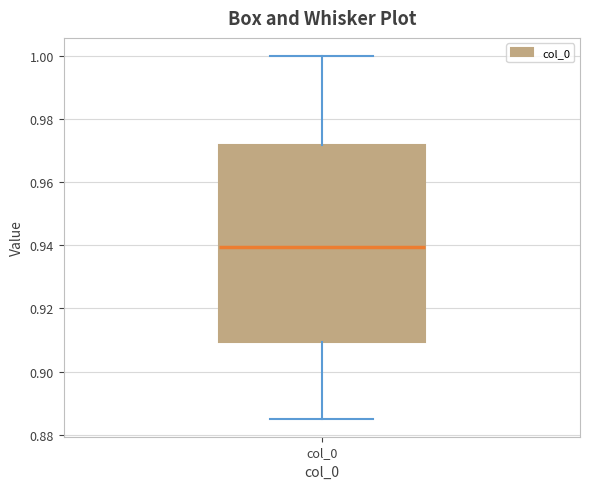

Transcribe this box plot: give where the median line is, the range the box spans, and where the two whiskers end, as read against the y-axis. The values are not printed on the chart, so give them approximately, as read against the axis.

median 0.940, box 0.910 to 0.972, whiskers 0.886 to 1.000